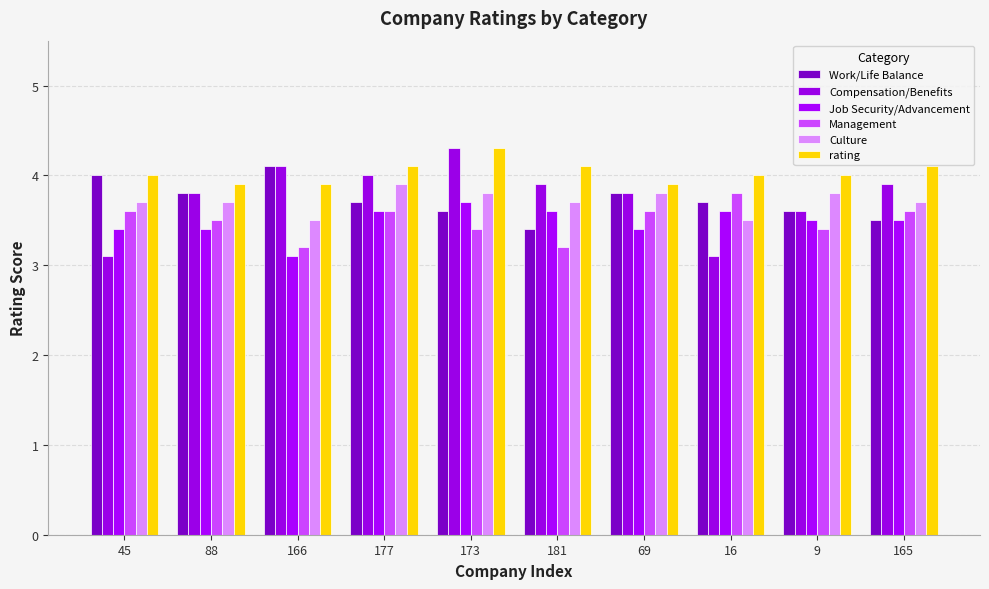

What is the maximum value shown in the chart?

4.3